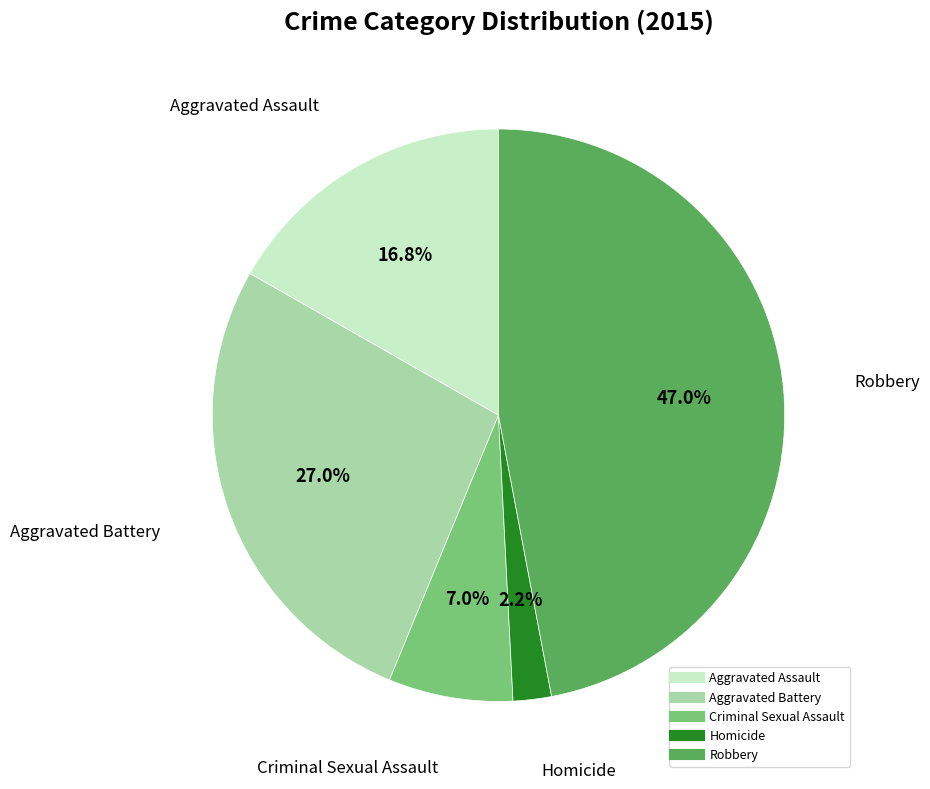

Count the number of slices in the pie.

5